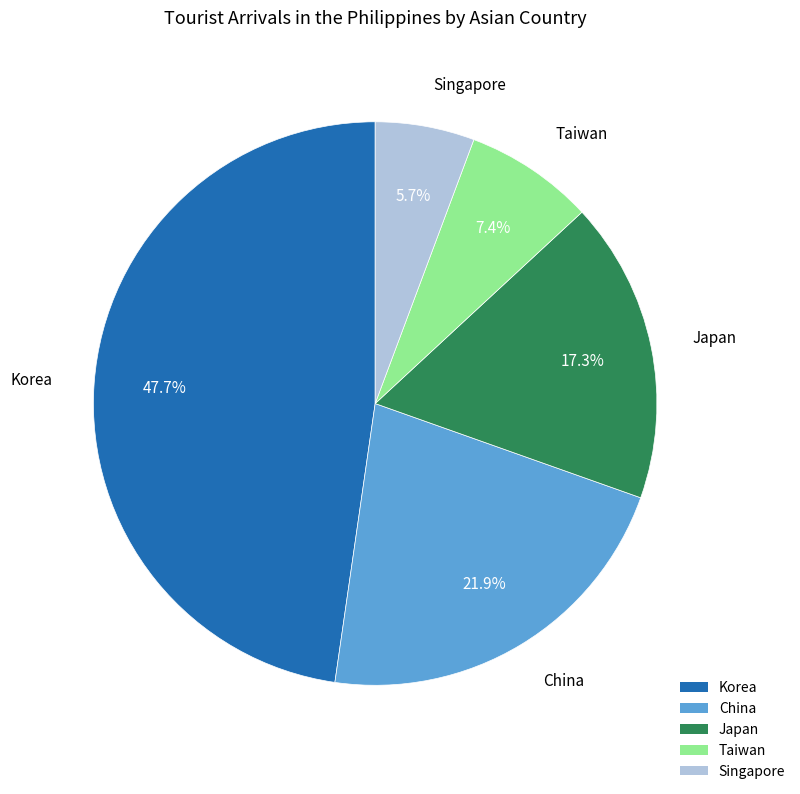

To the nearest percent, what is the combined percentage of Taiwan and Japan?

25%